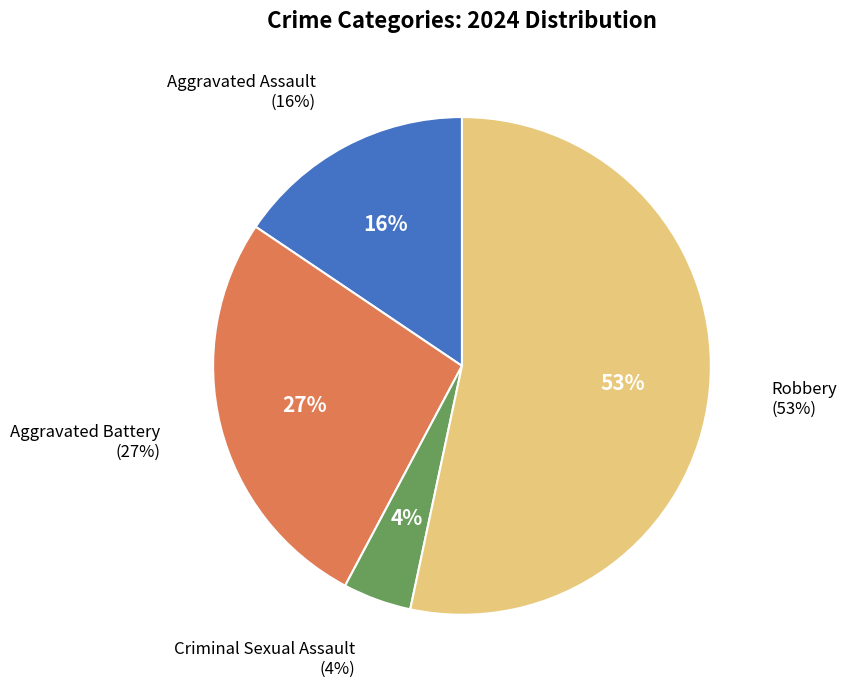

To the nearest percent, what percentage of the pie is Criminal Sexual Assault?

4%